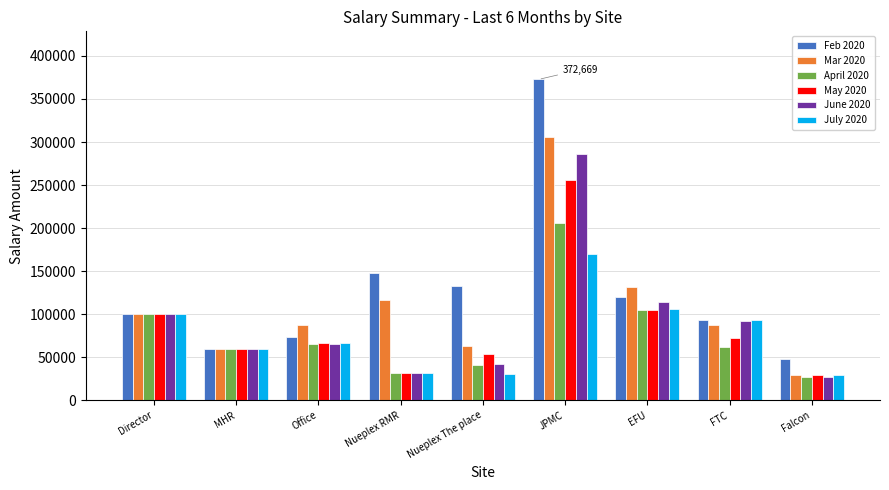

What is the sum of all June 2020 values?

818154.2